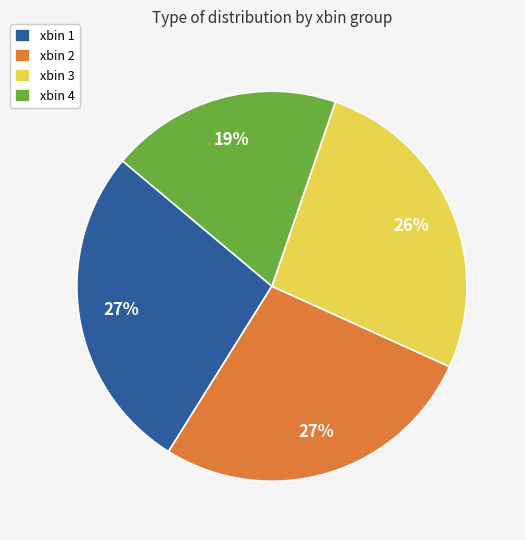

Which slice is the smallest?

xbin 4